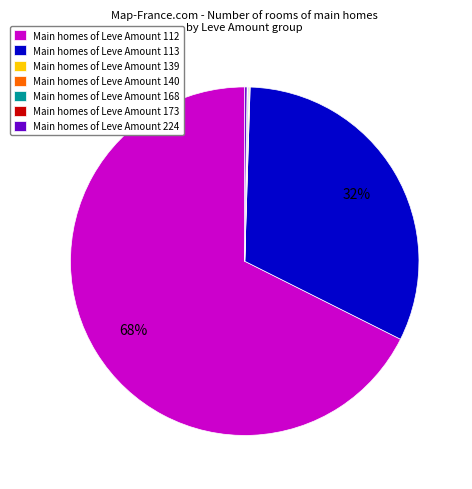

Which slice is the largest?

Main homes of Leve Amount 112